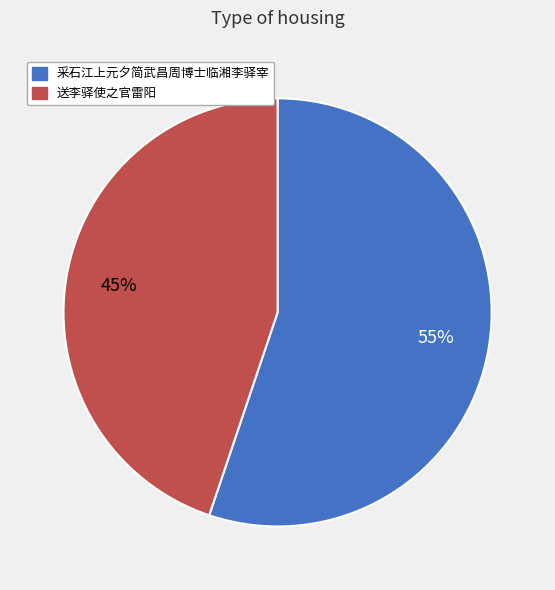

Which category has the smallest portion of the pie?

送李驿使之官雷阳